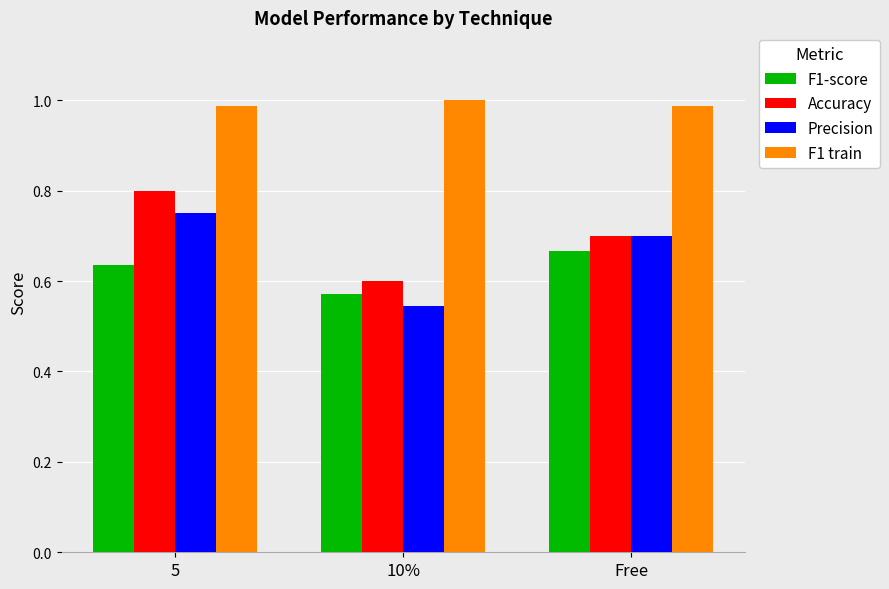

What is the label of the 1st bar from the left?

5